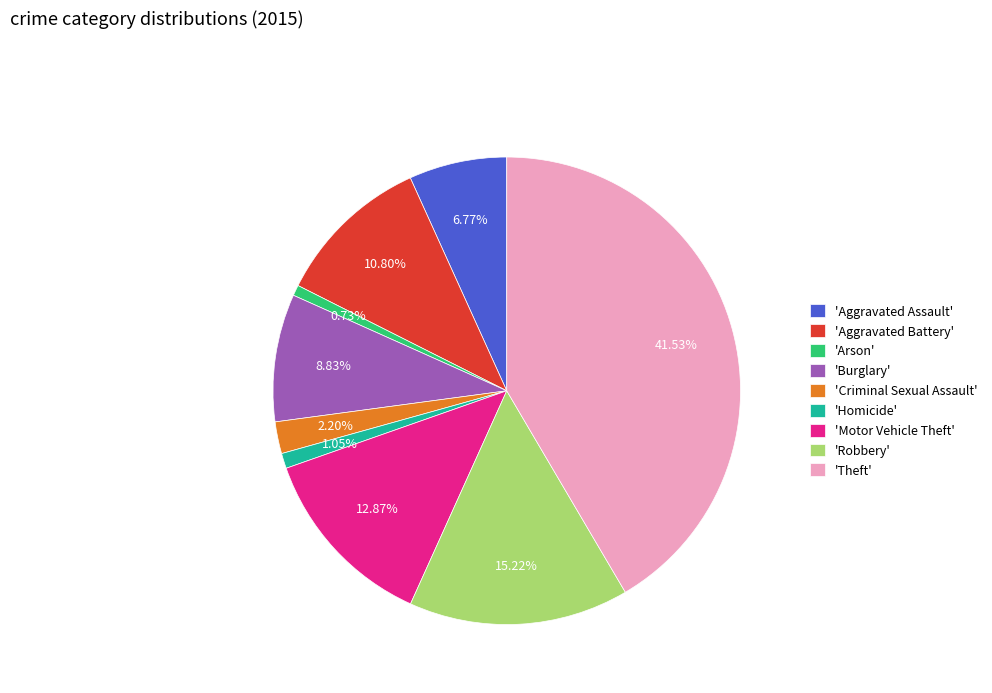

Between 'Aggravated Battery' and 'Robbery', which is larger?

'Robbery'